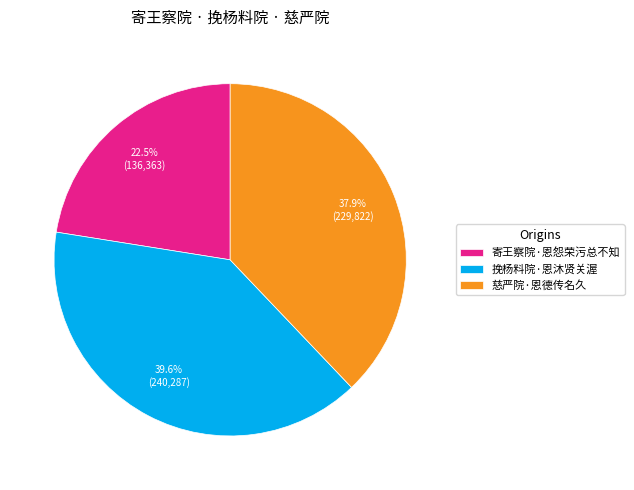

To the nearest percent, what is the combined percentage of 寄王察院·恩怨荣污总不知 and 挽杨料院·恩沐贤关渥?

62%